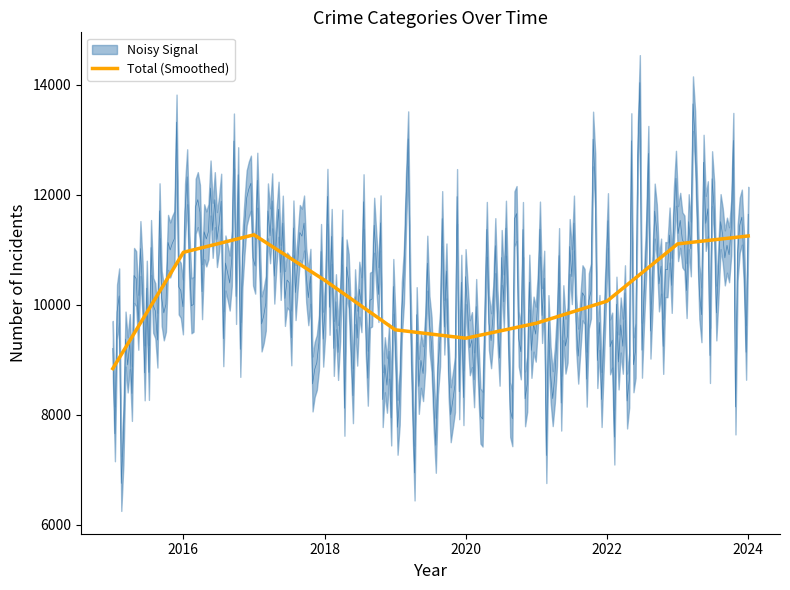

The Total (Smoothed) series shows 2166 at 2022. True or false?

False